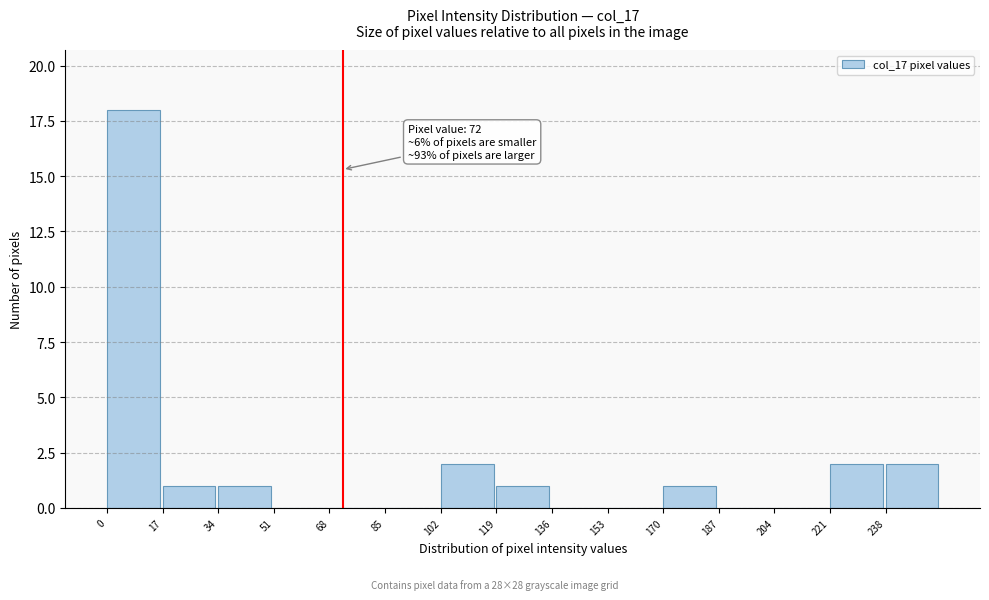

Over which range of the x-axis is the bar tallest?

0 to 17